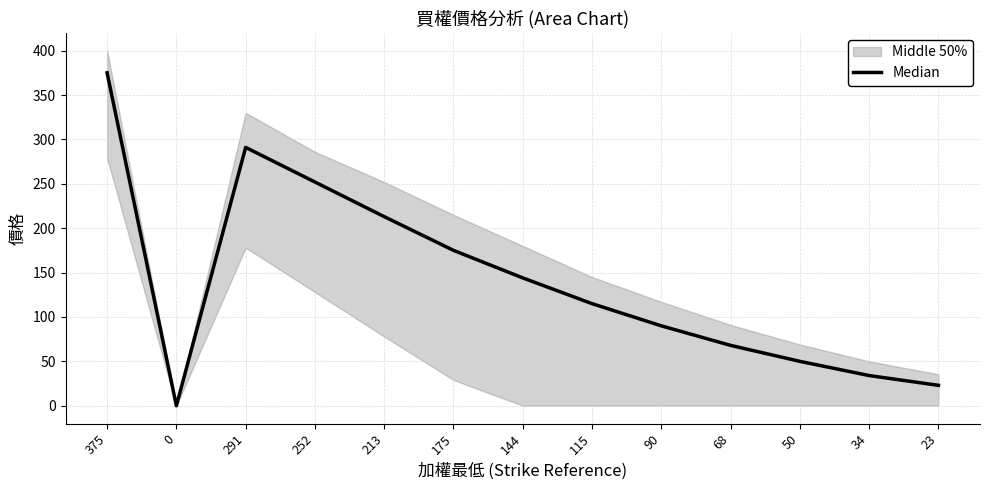

List the labels in order of value, smallest first.

0, 23, 34, 50, 68, 90, 115, 144, 175, 213, 252, 291, 375